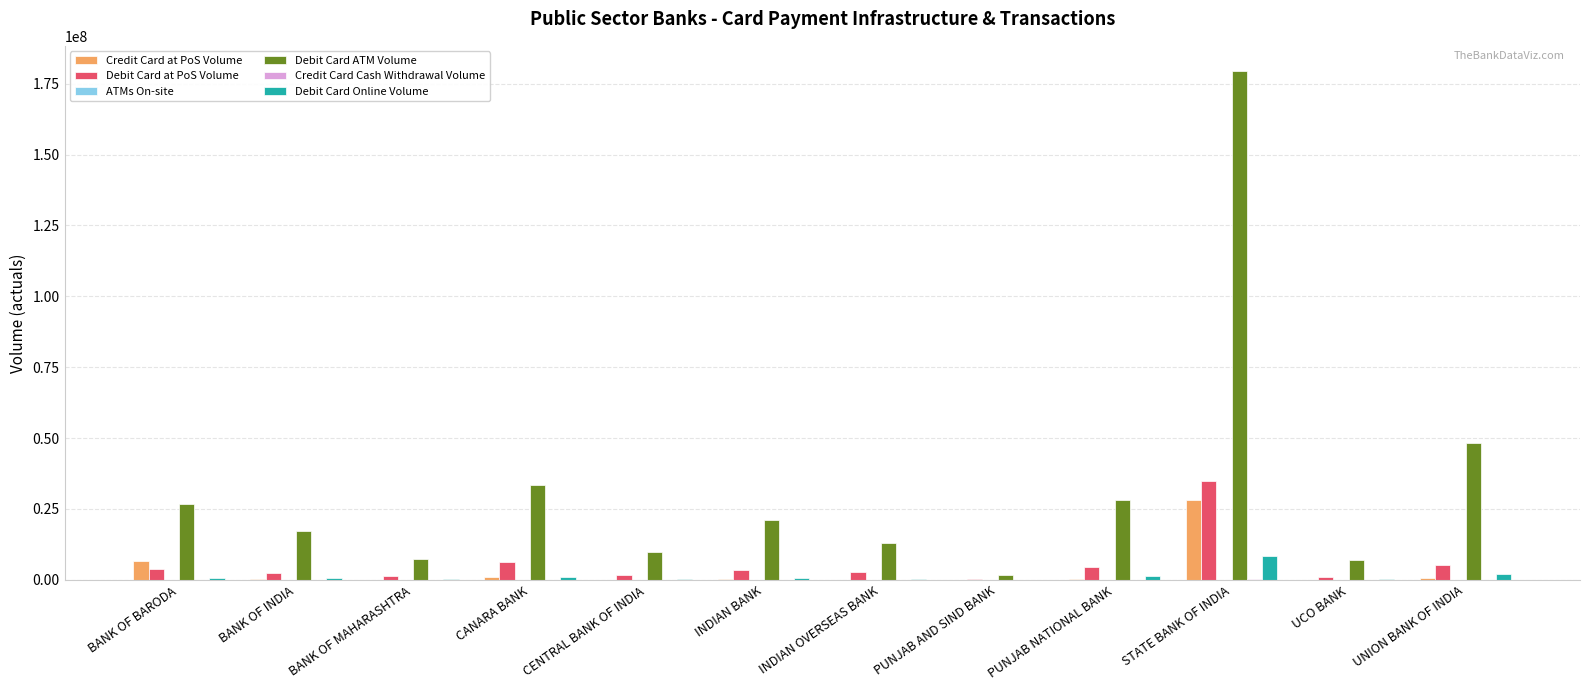

What is the sum of all Debit Card ATM Volume values?

393046111